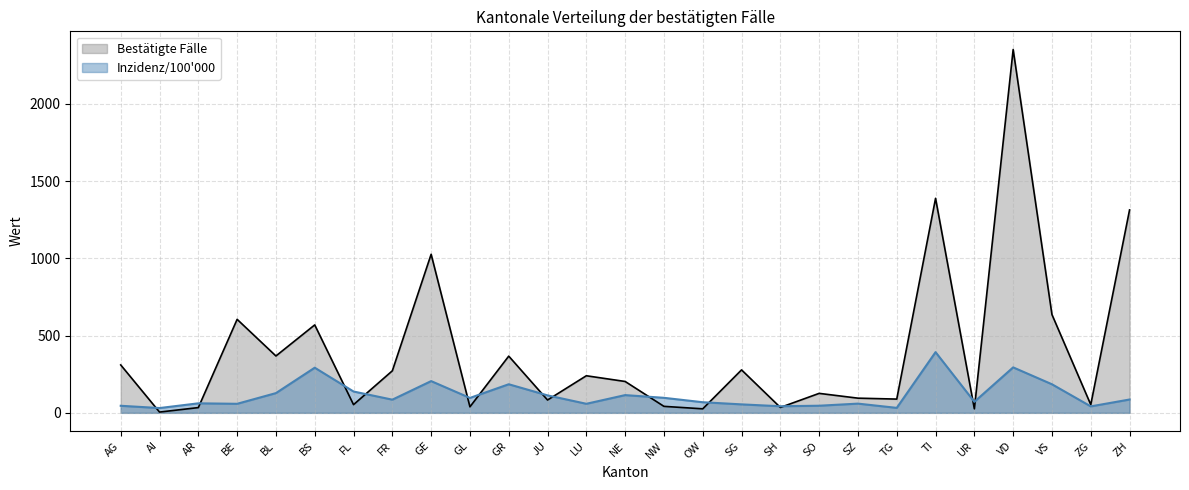

What are all the series names shown in the legend?

Bestätigte Fälle, Inzidenz/100'000